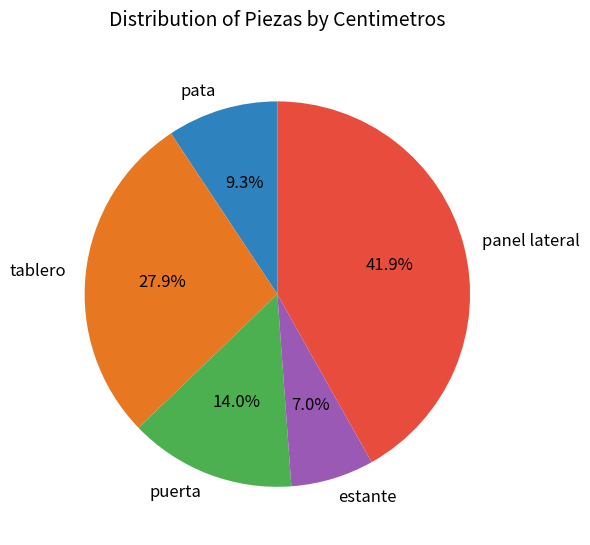

To the nearest percent, what percentage of the pie is puerta?

14%